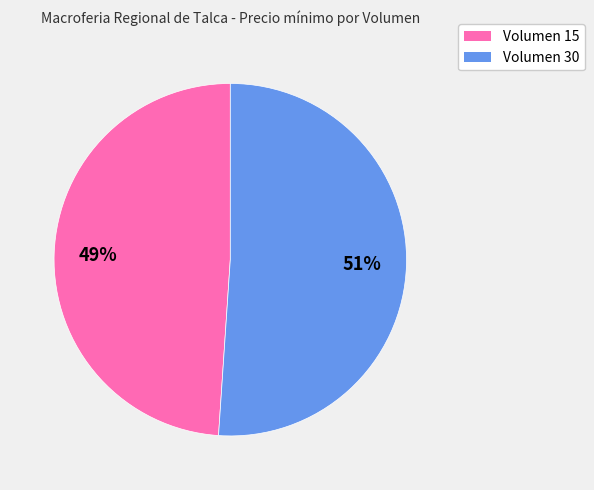

Is there any slice that represents more than half of the pie?

Yes